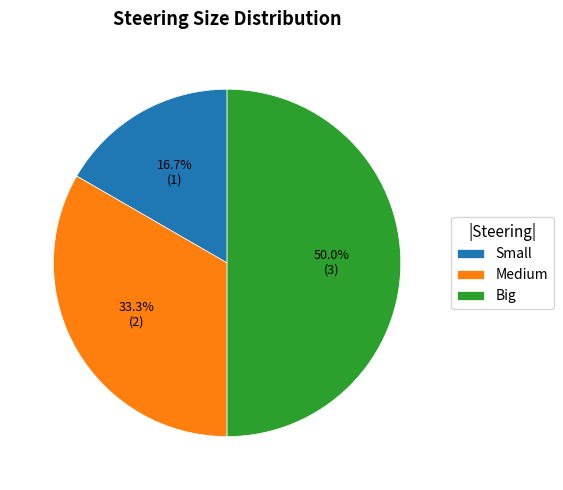

How many segments does this pie chart have?

3